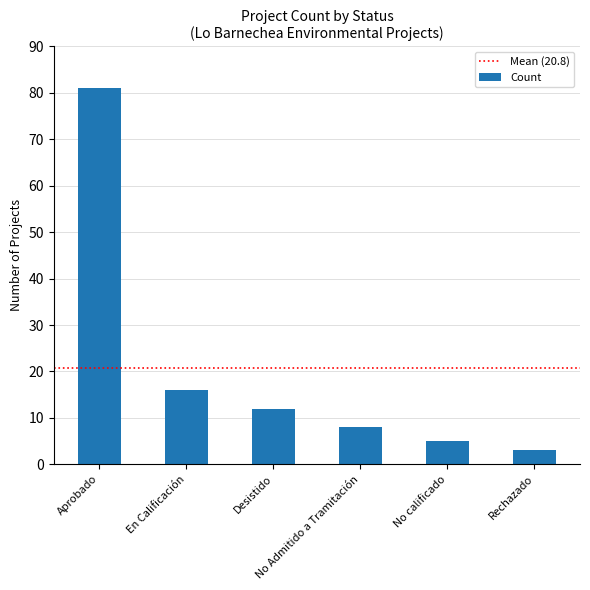

What is the value of the 4th bar from the left?

8